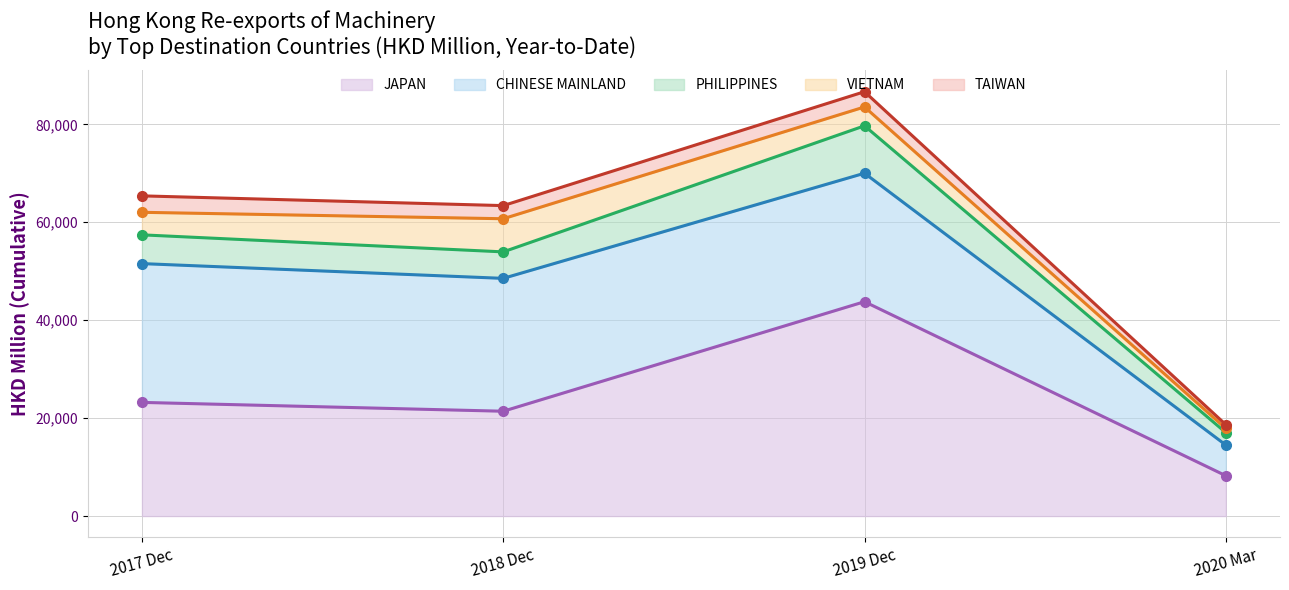

Is it true that JAPAN equals 73662.4 at 2019 Dec?

False